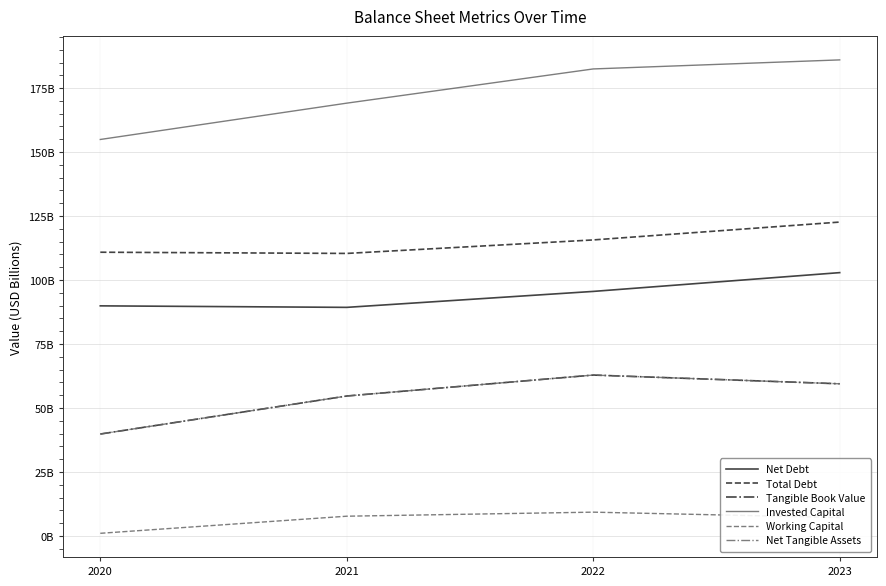

Does the chart have visible grid lines?

Yes